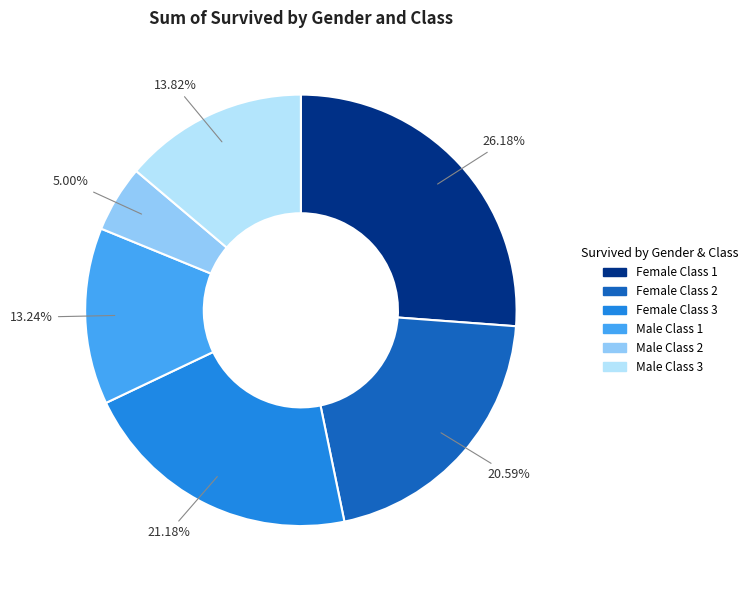

Combined, do Male Class 1 and Female Class 2 account for over 50%?

No